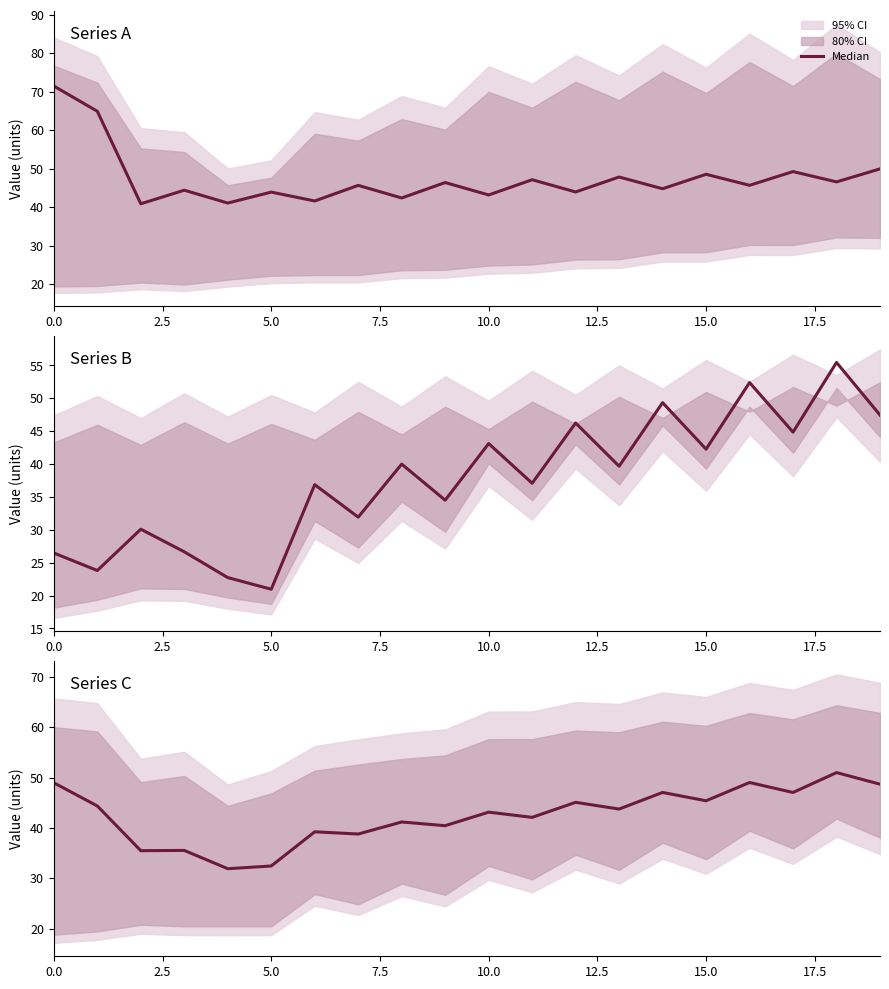

How many lines are shown in the chart?

1